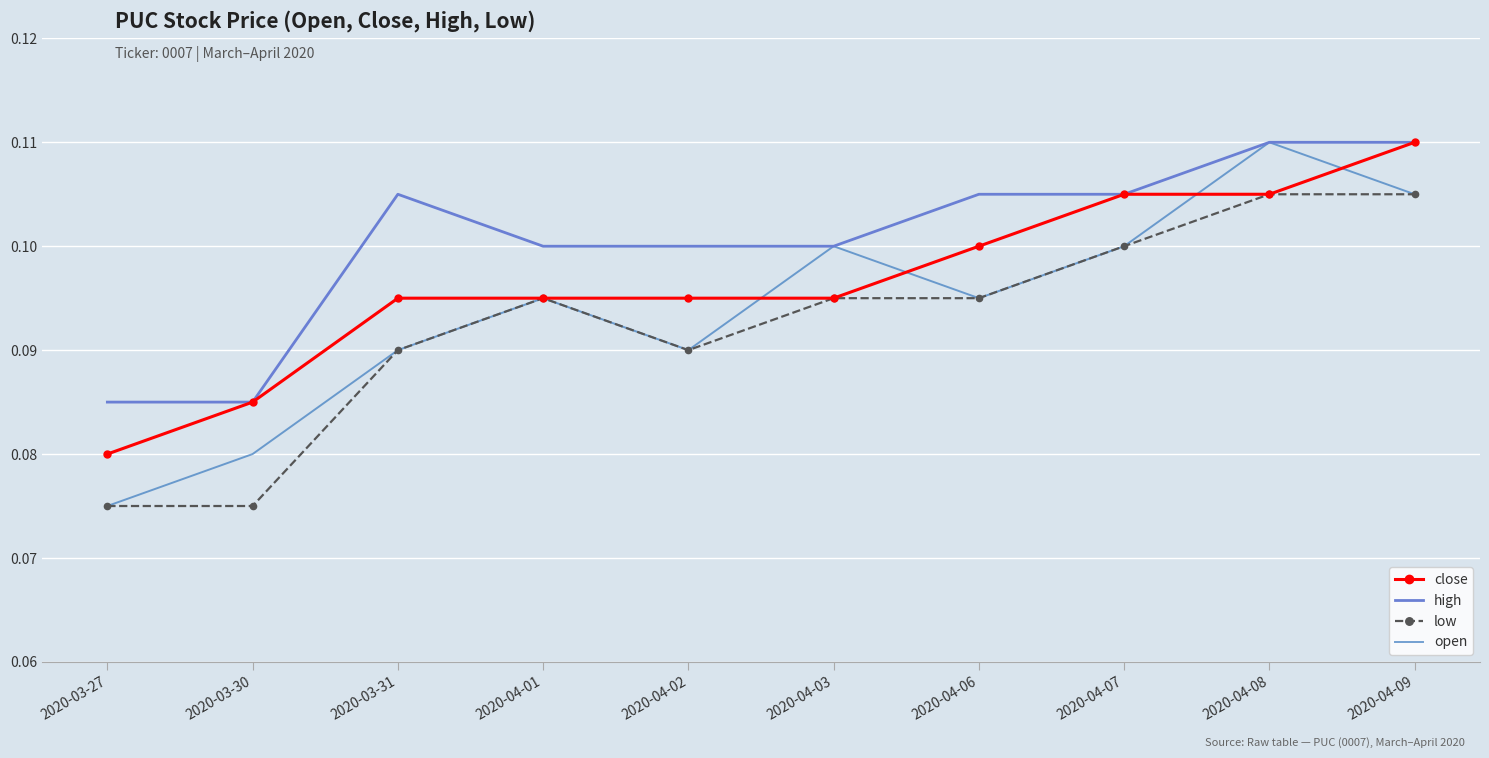

Rank the series by their average value, from lowest to highest.

low, open, close, high